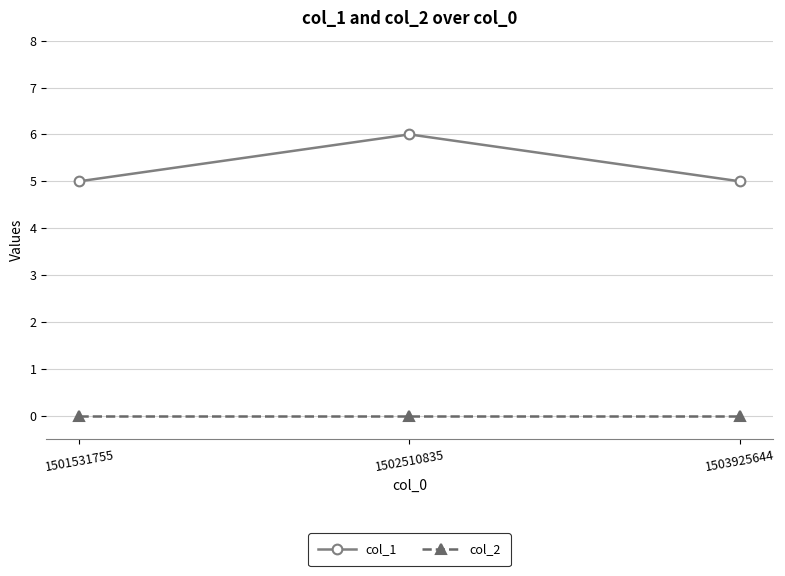

Rank the series by their maximum value, from highest to lowest.

col_1, col_2